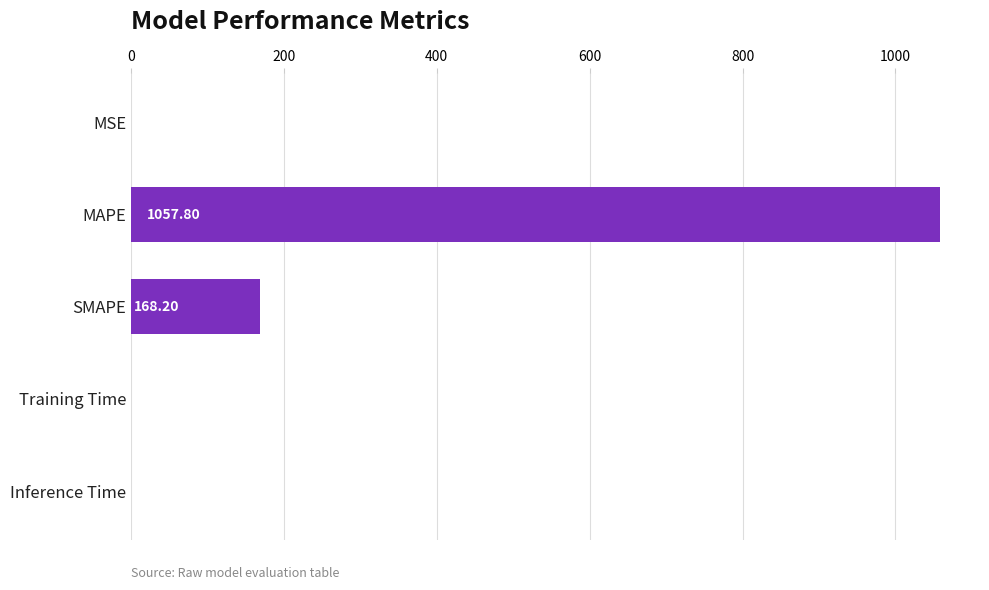

What is the change in value from SMAPE to Training Time?

-168.2